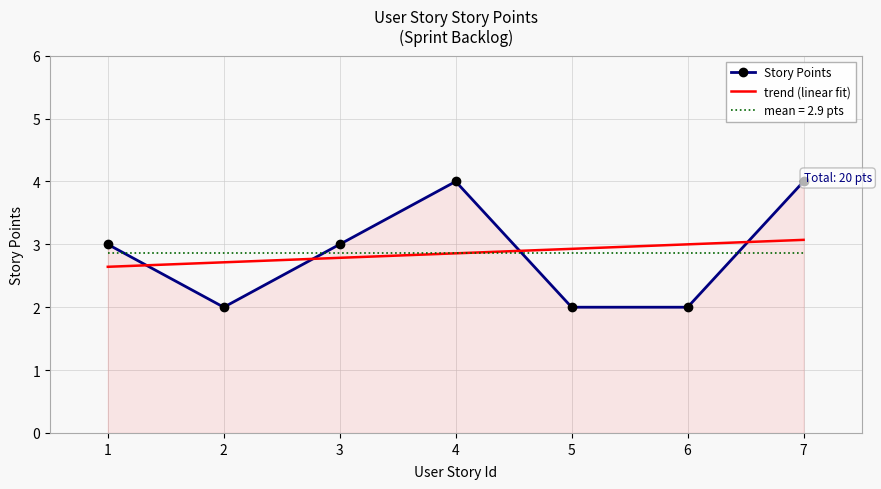

What is the change in value from 3 to 6?

-1